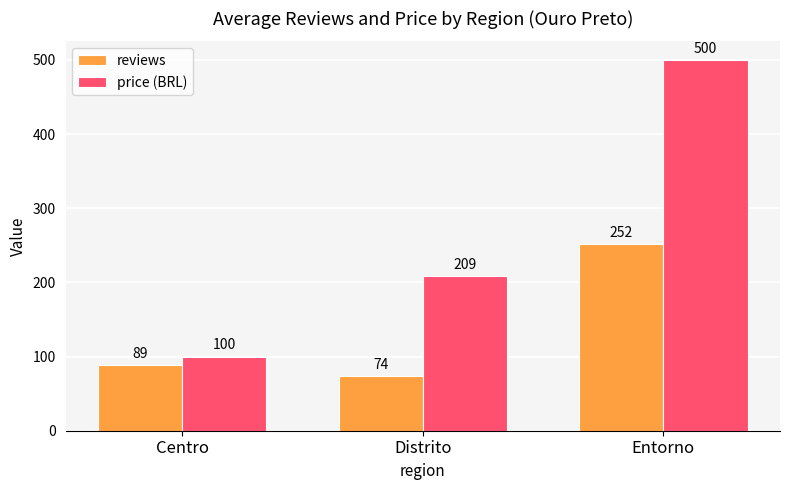

At how many categories does at least one series exceed 393?

1